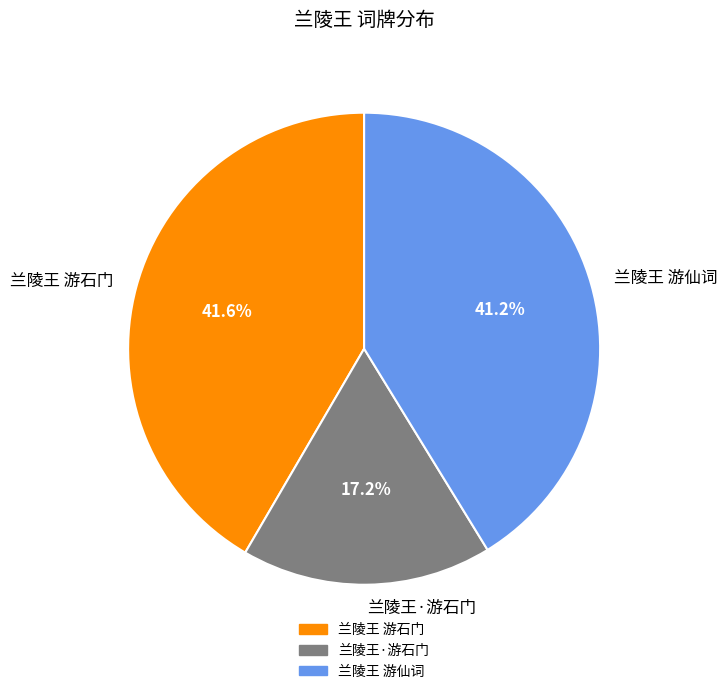

What is the smallest slice in the pie chart?

兰陵王·游石门